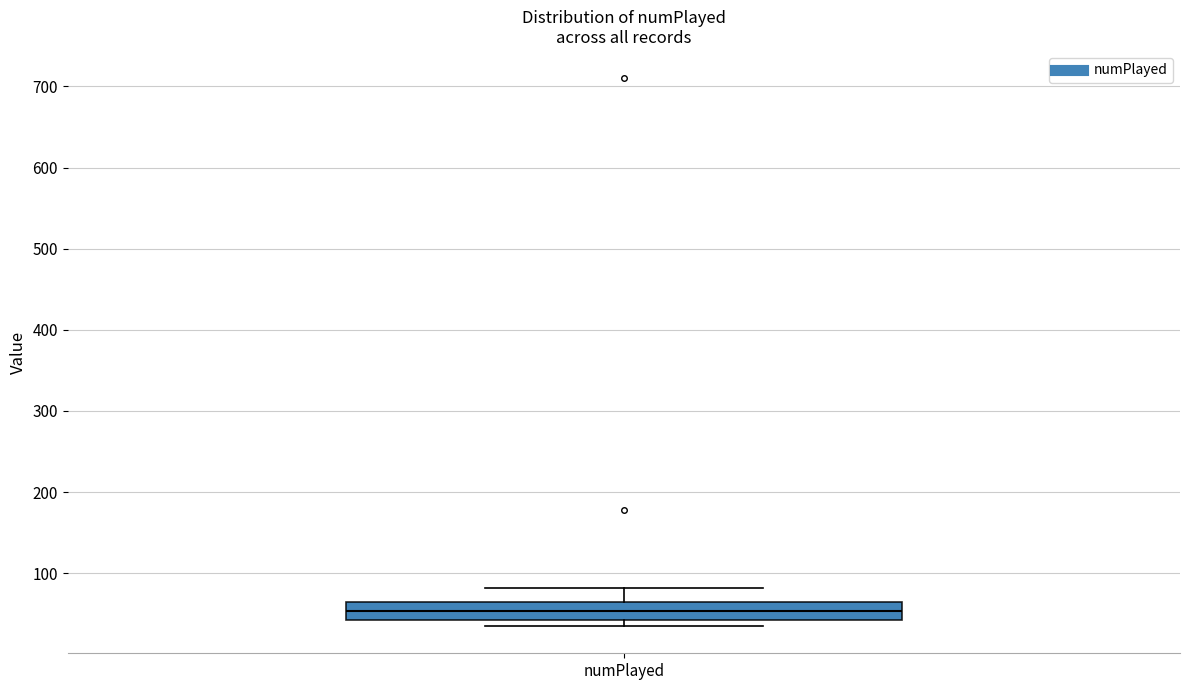

Where is the lower edge of the box for numPlayed on the y-axis? The values are not printed on the chart, so give them approximately, as read against the axis.

40